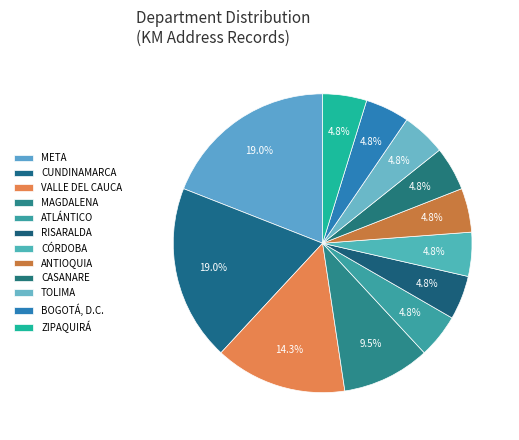

How many segments does this pie chart have?

12